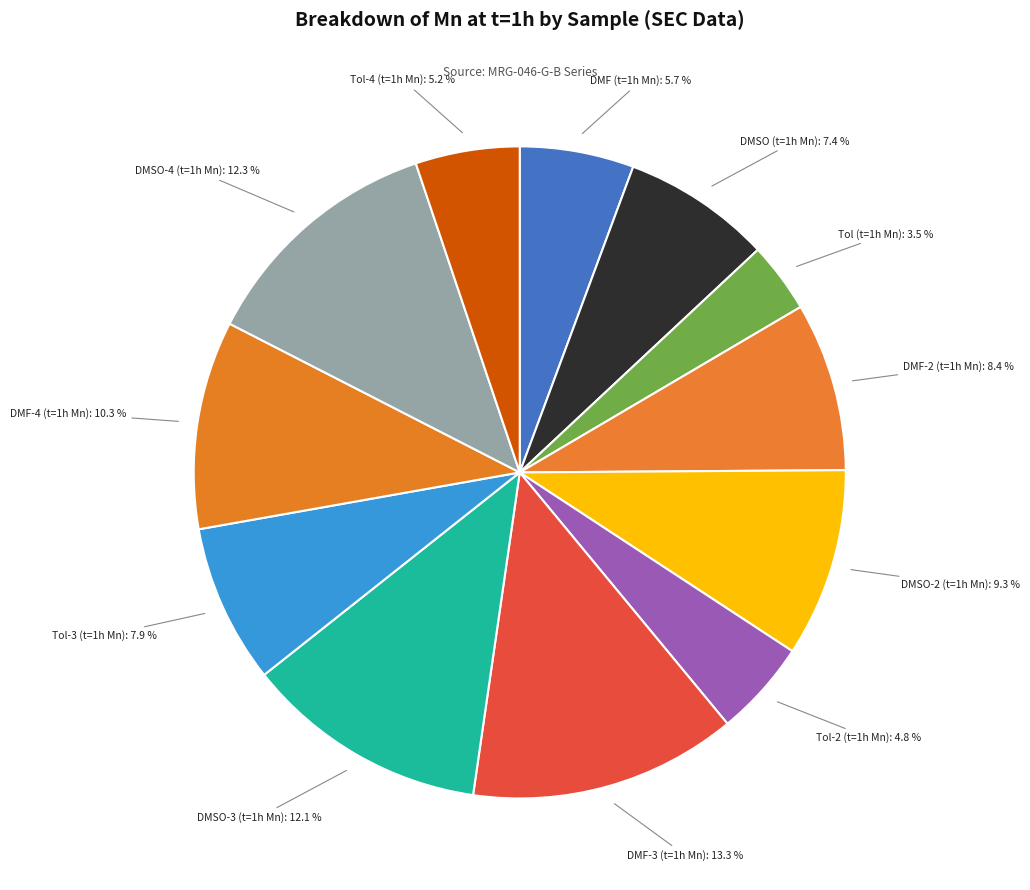

To the nearest percent, what is the average slice percentage?

8%